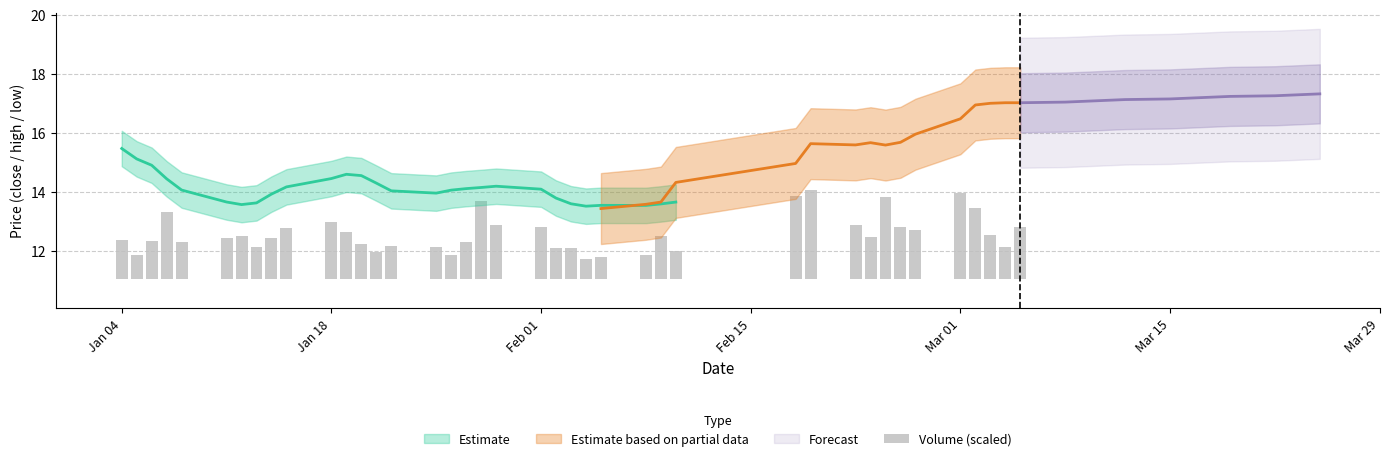

Are the bars grouped side by side (vs. stacked)?

No